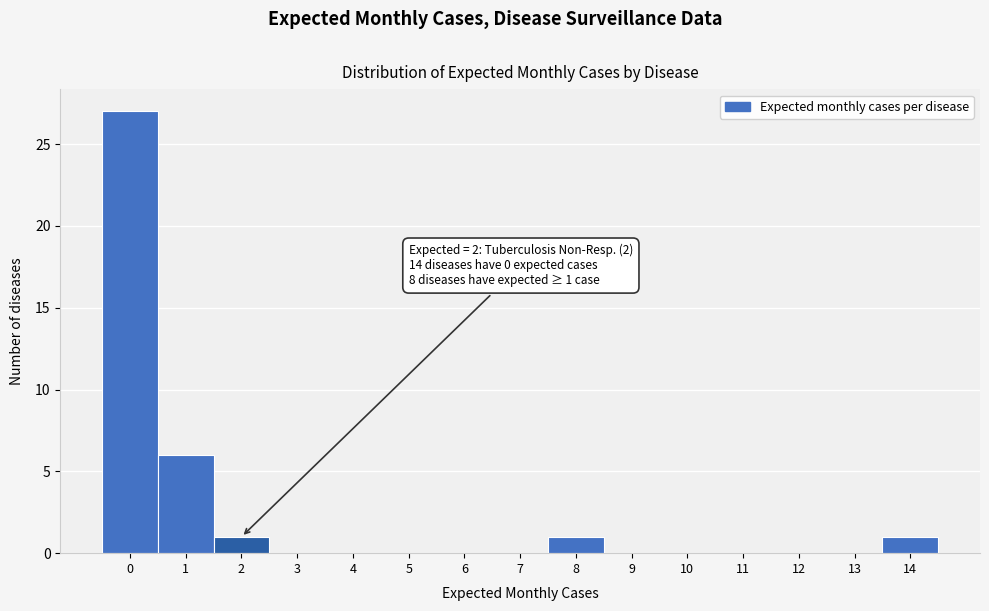

Over which range of the x-axis is the bar tallest?

-0.5 to 0.5